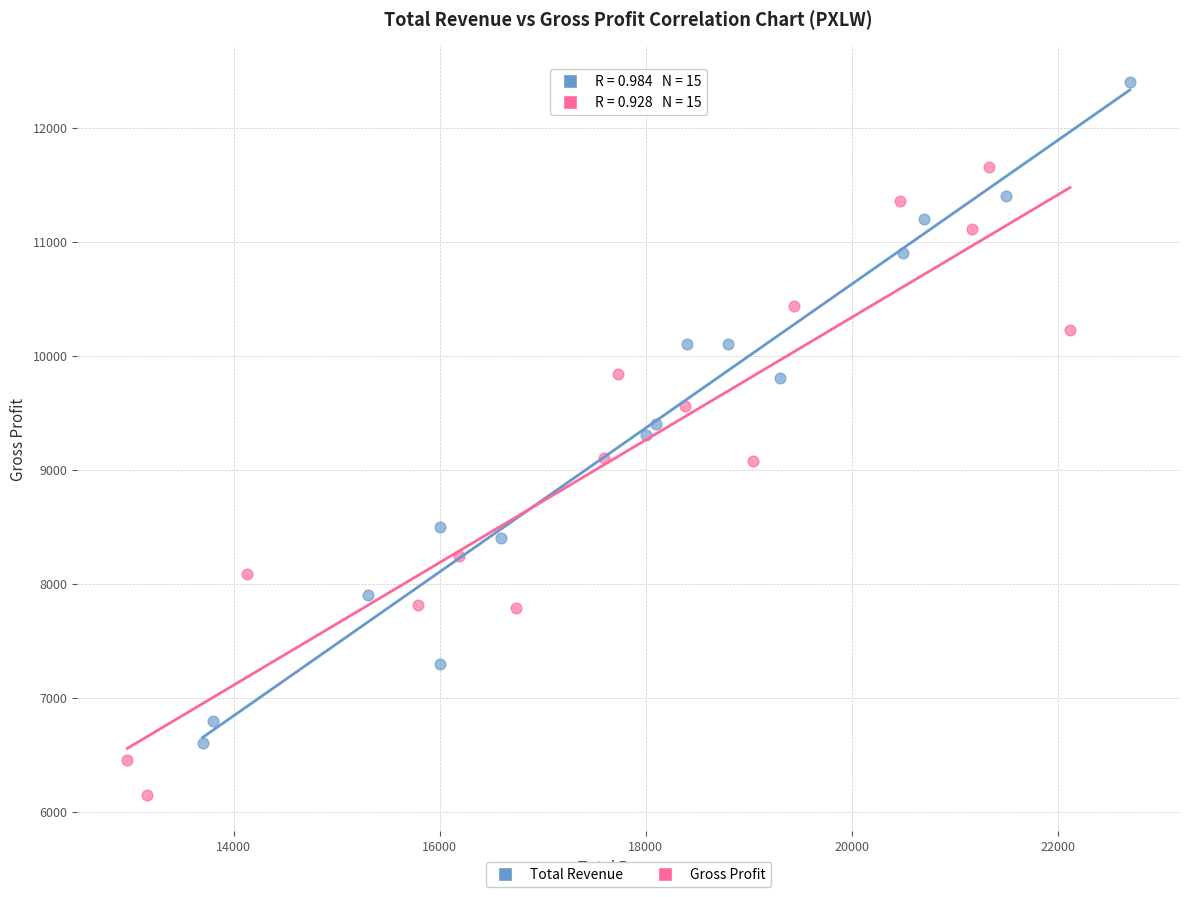

Which series contains the lowest Y value?

Gross Profit